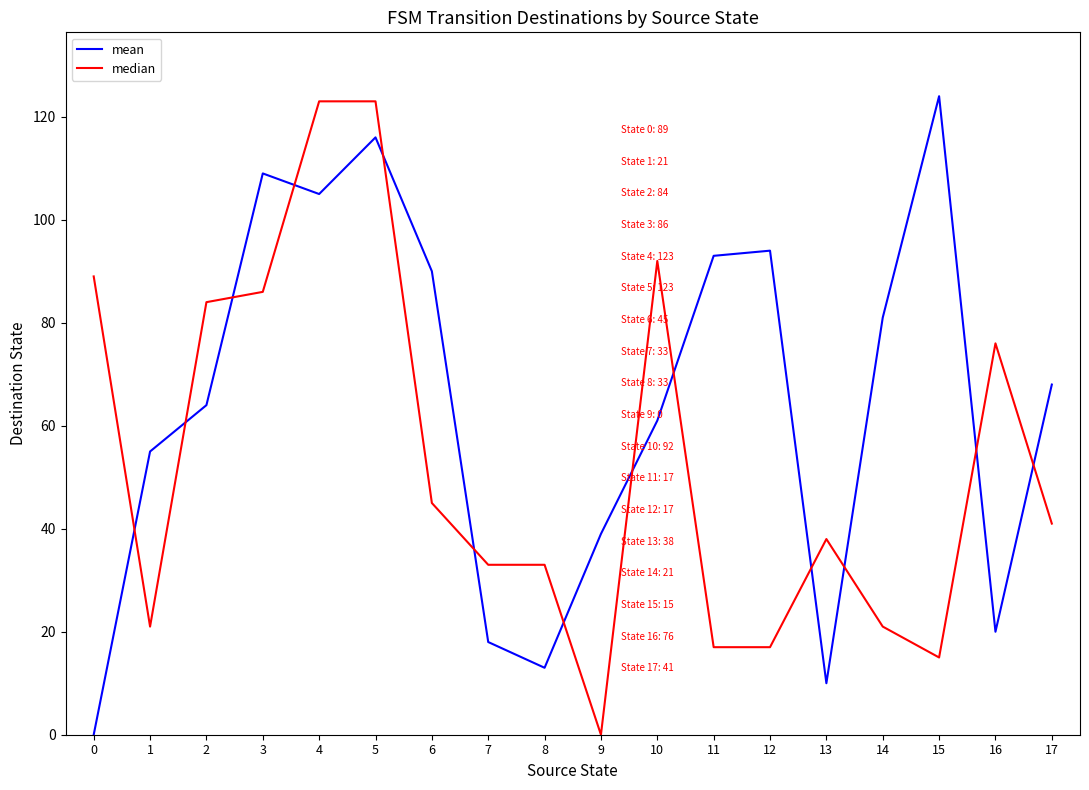

Is the value of median at 8 greater than the value of mean at 1?

No